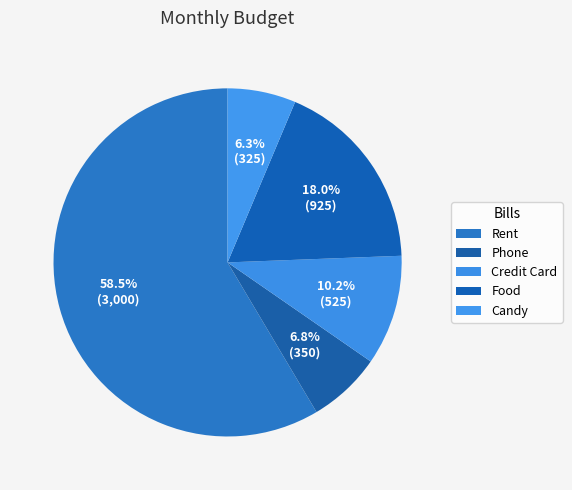

Count the number of slices in the pie.

5